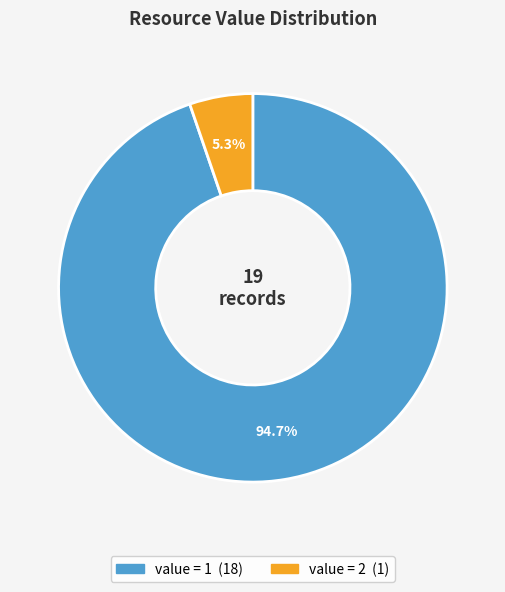

To the nearest percent, what is the average slice percentage?

50%